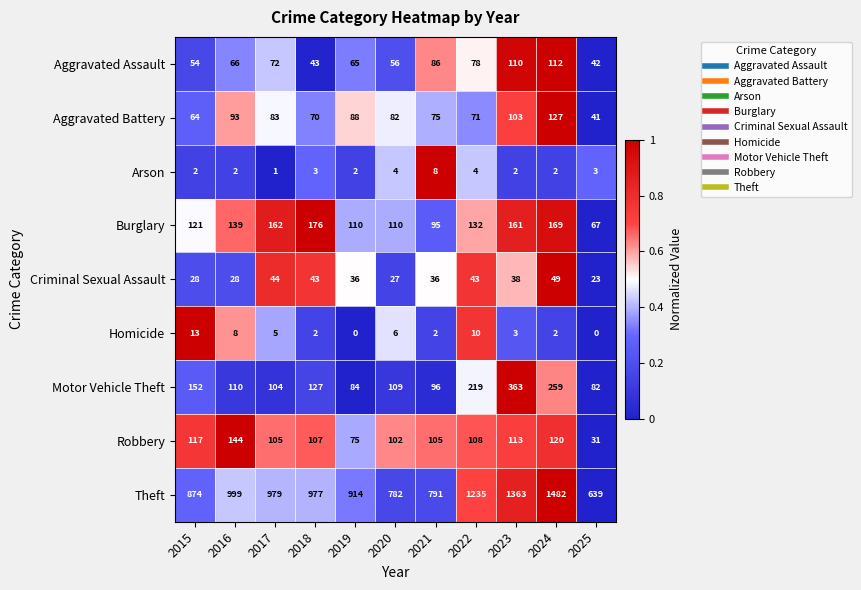

True or false: Homicide has a value of 3 at 2021.

False